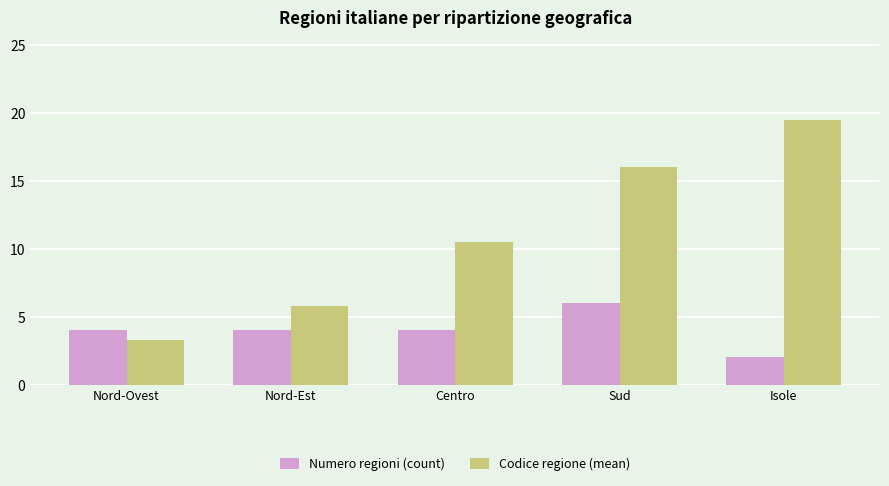

List the labels in order of Codice regione (mean) value, largest first.

Isole, Sud, Centro, Nord-Est, Nord-Ovest